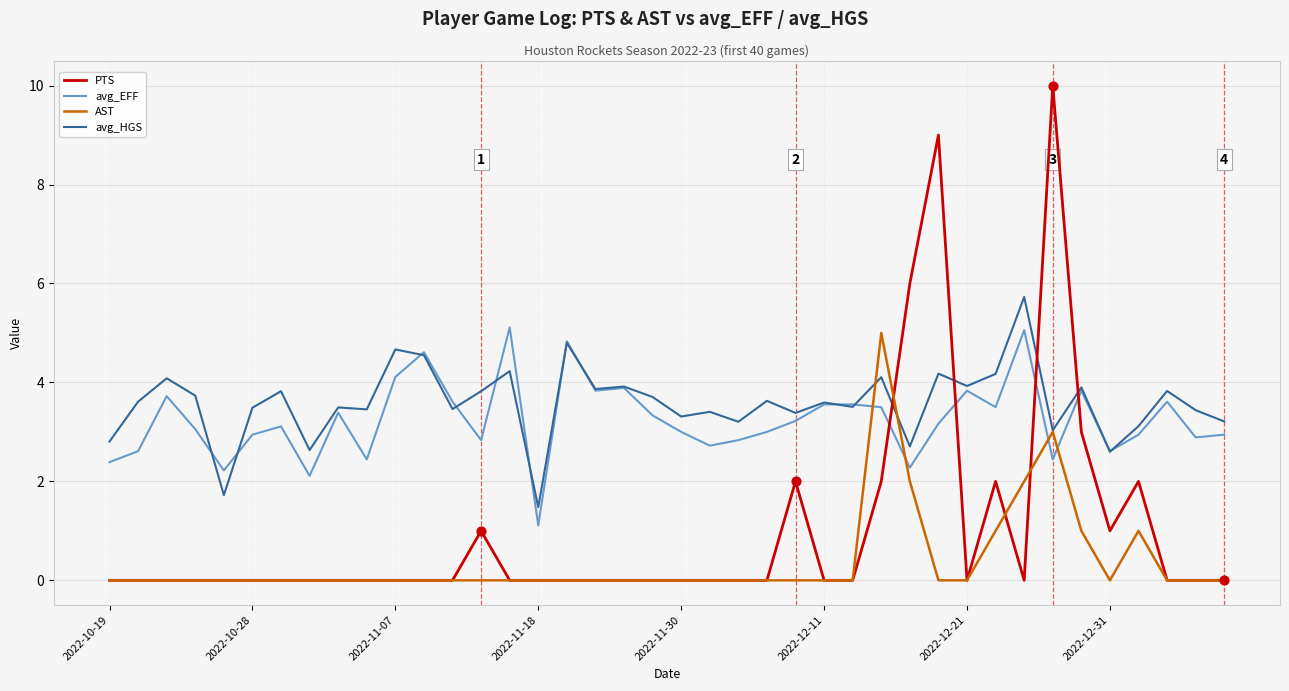

Which series has the largest range (max minus min)?

PTS